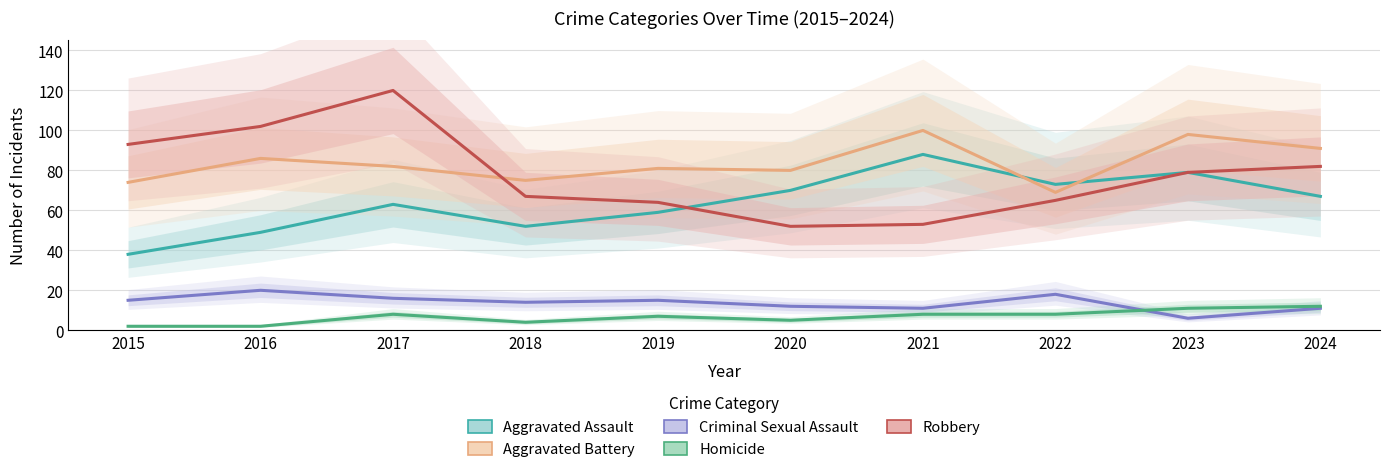

How many categories are shown in the chart?

10